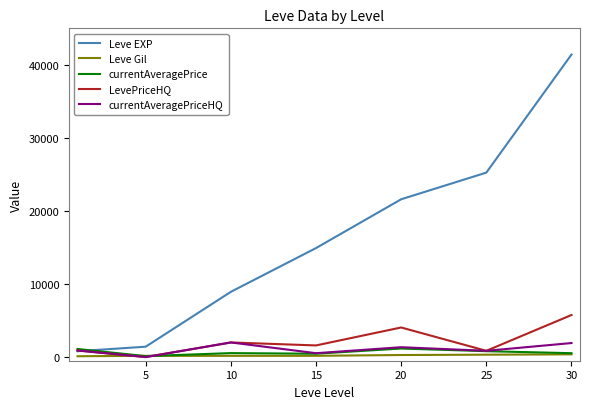

Which series has the largest range (max minus min)?

Leve EXP